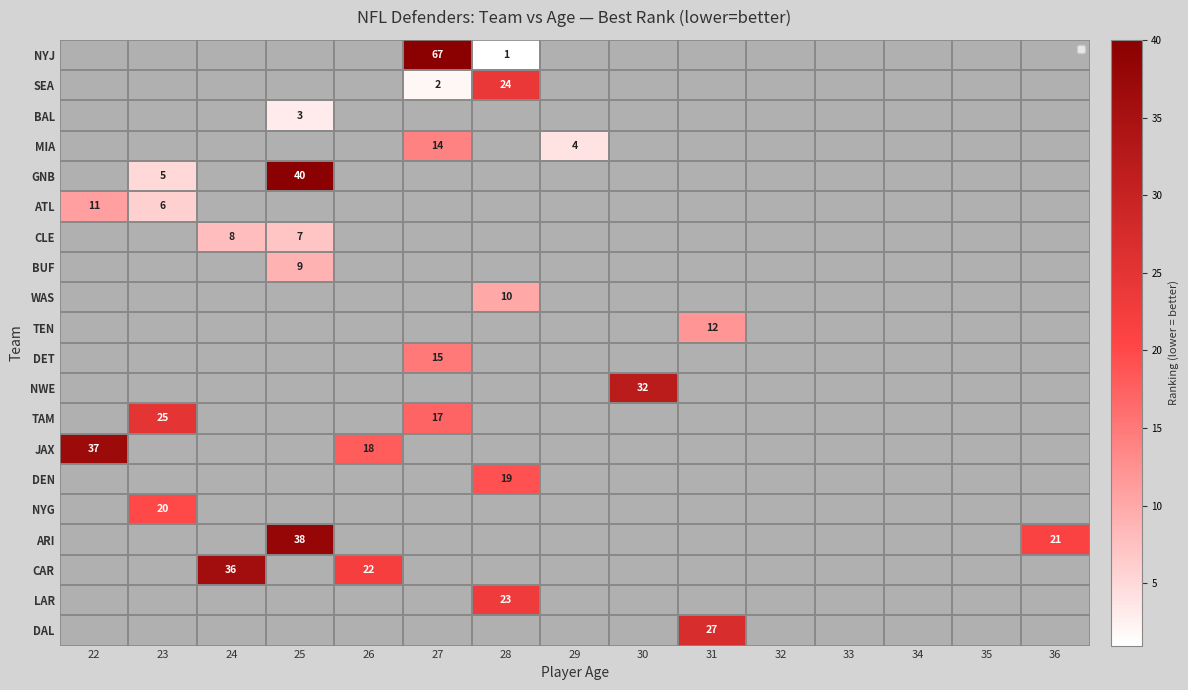

At how many categories does at least one series exceed 42?

1